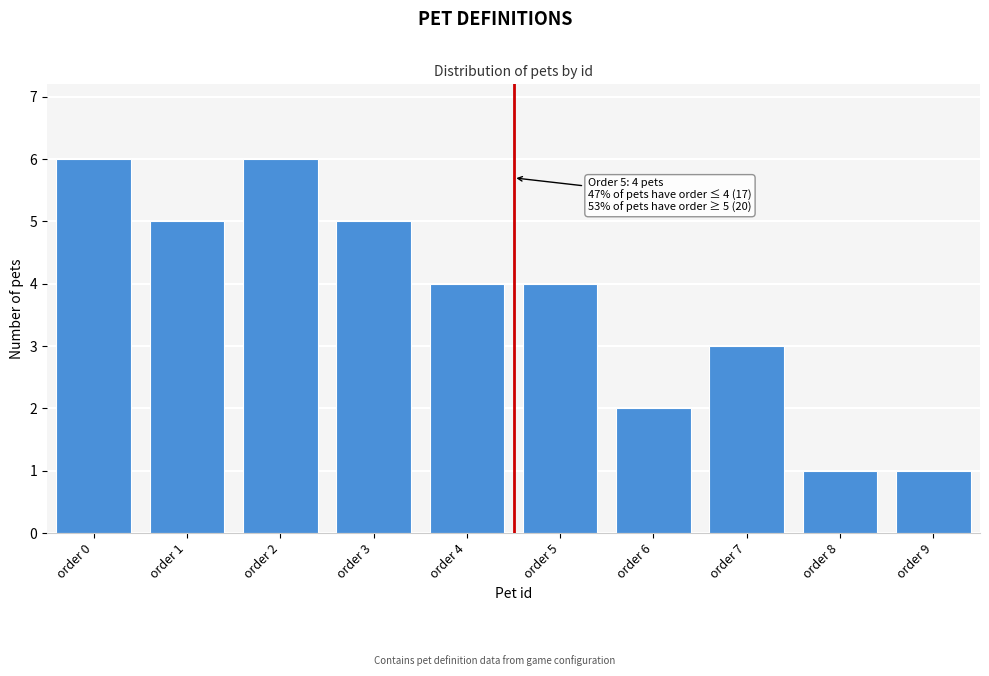

Reading left to right, transcribe all the data shown in this chart.

order 0=6	order 1=5	order 2=6	order 3=5	order 4=4	order 5=4	order 6=2	order 7=3	order 8=1	order 9=1